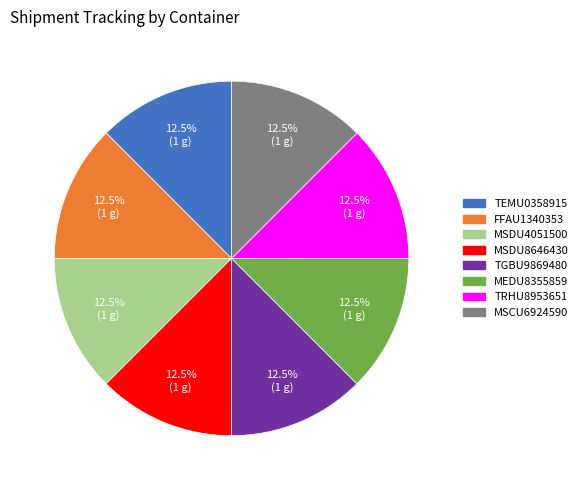

How many slices are in this pie chart?

8